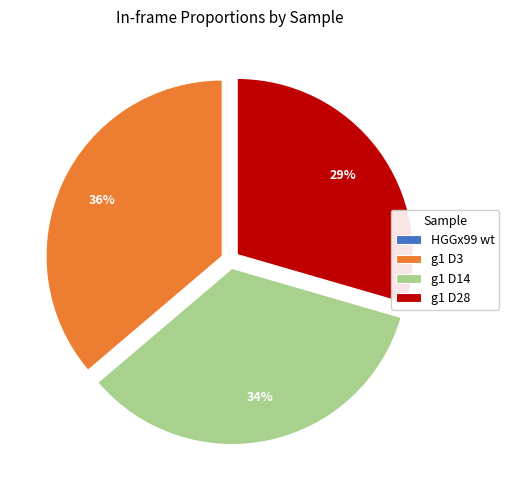

True or false: g1 D28 accounts for 21% of the total.

False